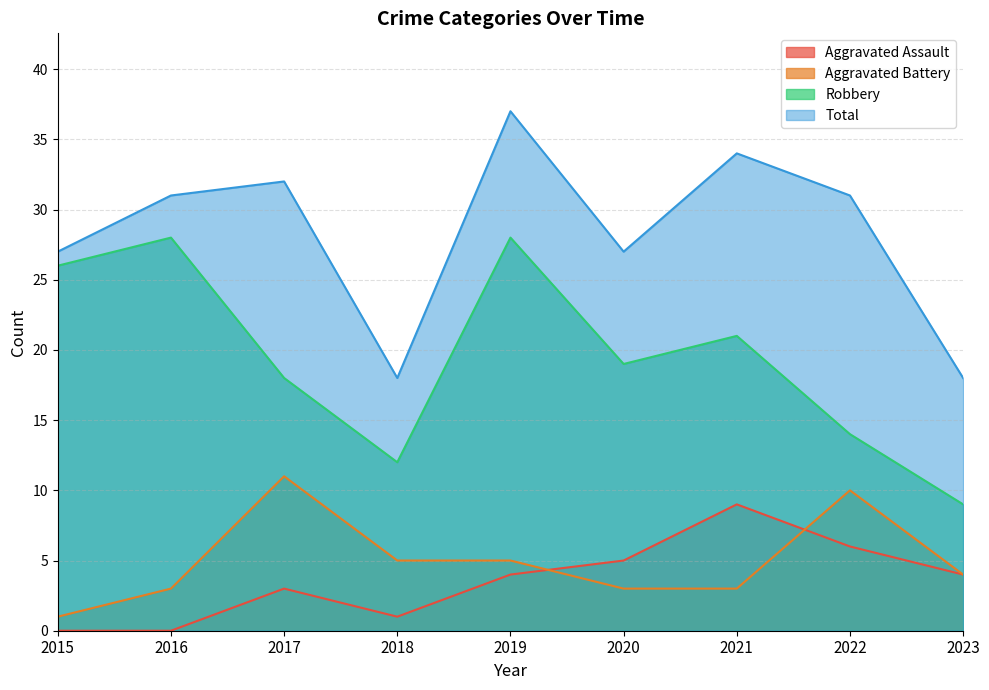

Count the Aggravated Assault values in the range 1 to 5.

5